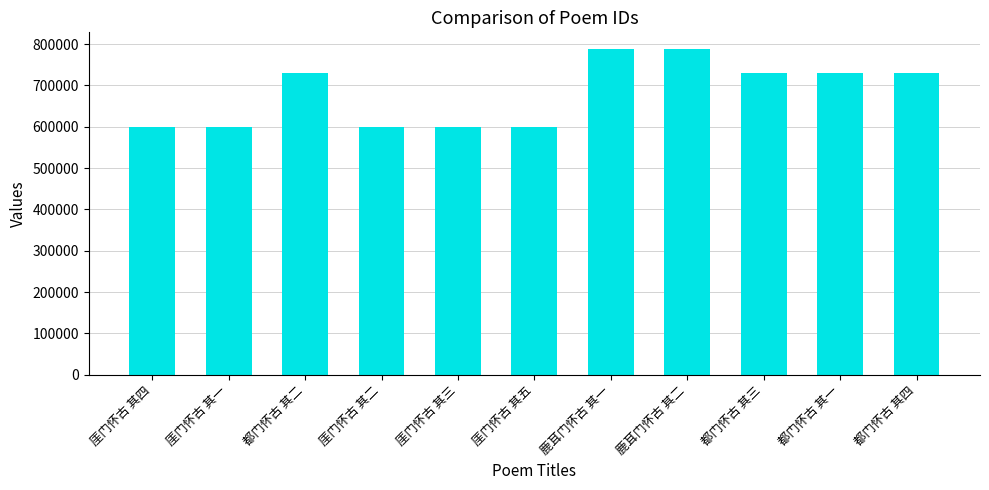

What is the maximum value shown in the chart?

788936